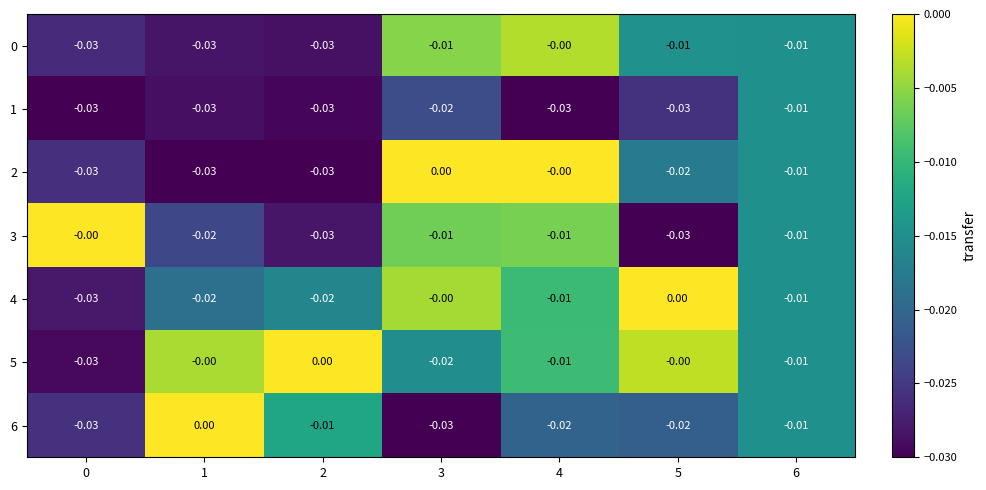

Is the value of 6 at 0 greater than the value of 5 at 1?

No